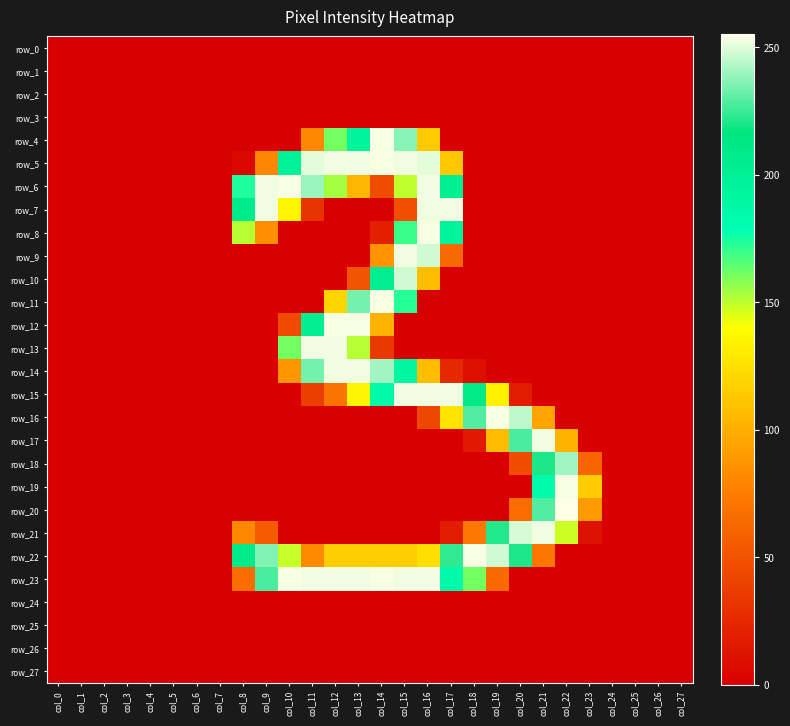

Reading left to right, extract all data points from this chart.

row_0: 0	0	0	0	0	0	0	0	0	0	0	0	0	0	0	0	0	0	0	0	0	0	0	0	0	0	0	0
row_1: 0	0	0	0	0	0	0	0	0	0	0	0	0	0	0	0	0	0	0	0	0	0	0	0	0	0	0	0
row_2: 0	0	0	0	0	0	0	0	0	0	0	0	0	0	0	0	0	0	0	0	0	0	0	0	0	0	0	0
row_3: 0	0	0	0	0	0	0	0	0	0	0	0	0	0	0	0	0	0	0	0	0	0	0	0	0	0	0	0
row_4: 0	0	0	0	0	0	0	0	0	0	0	81	161	195	254	237	114	0	0	0	0	0	0	0	0	0	0	0
row_5: 0	0	0	0	0	0	0	0	5	80	198	251	253	253	254	253	251	113	0	0	0	0	0	0	0	0	0	0
row_6: 0	0	0	0	0	0	0	0	174	253	254	240	154	104	46	150	253	202	0	0	0	0	0	0	0	0	0	0
row_7: 0	0	0	0	0	0	0	0	207	253	136	31	0	0	0	47	253	253	0	0	0	0	0	0	0	0	0	0
row_8: 0	0	0	0	0	0	0	0	151	84	0	0	0	0	19	170	254	195	0	0	0	0	0	0	0	0	0	0
row_9: 0	0	0	0	0	0	0	0	0	0	0	0	0	0	87	253	248	64	0	0	0	0	0	0	0	0	0	0
row_10: 0	0	0	0	0	0	0	0	0	0	0	0	0	51	203	248	108	0	0	0	0	0	0	0	0	0	0	0
row_11: 0	0	0	0	0	0	0	0	0	0	0	0	119	234	254	173	0	0	0	0	0	0	0	0	0	0	0	0
row_12: 0	0	0	0	0	0	0	0	0	0	45	204	254	254	102	0	0	0	0	0	0	0	0	0	0	0	0	0
row_13: 0	0	0	0	0	0	0	0	0	0	161	253	253	151	34	0	0	0	0	0	0	0	0	0	0	0	0	0
row_14: 0	0	0	0	0	0	0	0	0	0	88	234	253	253	241	191	108	24	9	0	0	0	0	0	0	0	0	0
row_15: 0	0	0	0	0	0	0	0	0	0	0	38	69	135	186	253	253	253	210	134	17	0	0	0	0	0	0	0
row_16: 0	0	0	0	0	0	0	0	0	0	0	0	0	0	0	0	43	127	229	254	245	95	0	0	0	0	0	0
row_17: 0	0	0	0	0	0	0	0	0	0	0	0	0	0	0	0	0	0	15	107	228	253	102	0	0	0	0	0
row_18: 0	0	0	0	0	0	0	0	0	0	0	0	0	0	0	0	0	0	0	0	46	221	241	61	0	0	0	0
row_19: 0	0	0	0	0	0	0	0	0	0	0	0	0	0	0	0	0	0	0	0	0	184	254	115	0	0	0	0
row_20: 0	0	0	0	0	0	0	0	0	0	0	0	0	0	0	0	0	0	0	0	66	229	255	90	0	0	0	0
row_21: 0	0	0	0	0	0	0	0	81	55	0	0	0	0	0	0	0	17	72	222	249	253	148	11	0	0	0	0
row_22: 0	0	0	0	0	0	0	0	207	236	149	82	116	116	116	116	124	224	254	248	221	71	0	0	0	0	0	0
row_23: 0	0	0	0	0	0	0	0	65	228	254	253	253	253	254	253	253	185	161	64	0	0	0	0	0	0	0	0
row_24: 0	0	0	0	0	0	0	0	0	0	0	0	0	0	0	0	0	0	0	0	0	0	0	0	0	0	0	0
row_25: 0	0	0	0	0	0	0	0	0	0	0	0	0	0	0	0	0	0	0	0	0	0	0	0	0	0	0	0
row_26: 0	0	0	0	0	0	0	0	0	0	0	0	0	0	0	0	0	0	0	0	0	0	0	0	0	0	0	0
row_27: 0	0	0	0	0	0	0	0	0	0	0	0	0	0	0	0	0	0	0	0	0	0	0	0	0	0	0	0